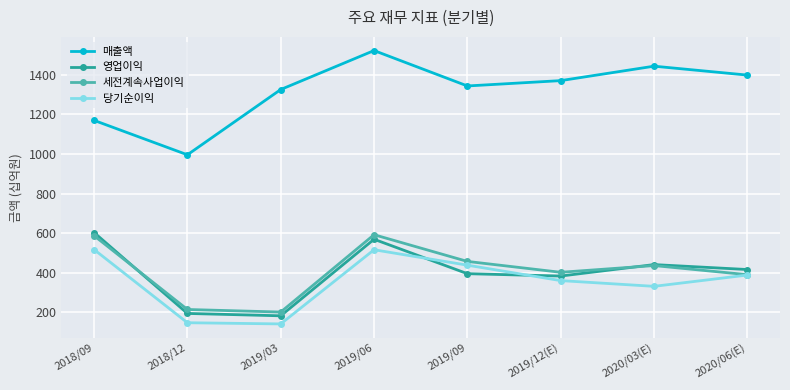

What is the average value of the 당기순이익 series?

355